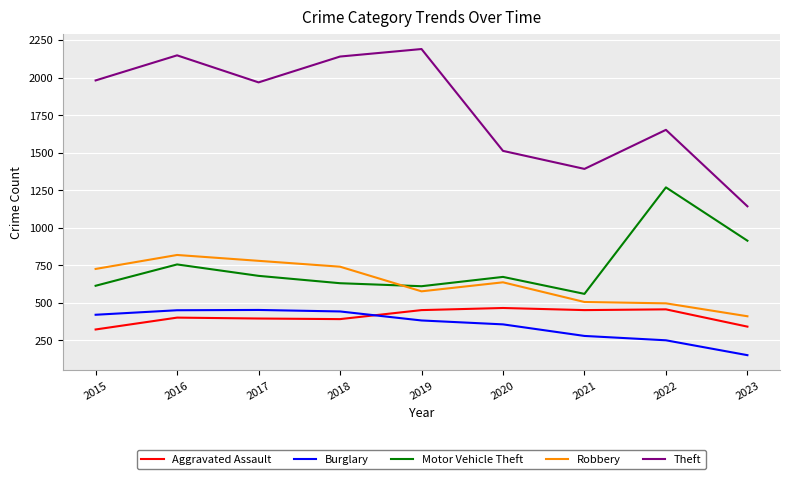

The Robbery series shows 741 at 2018. True or false?

True